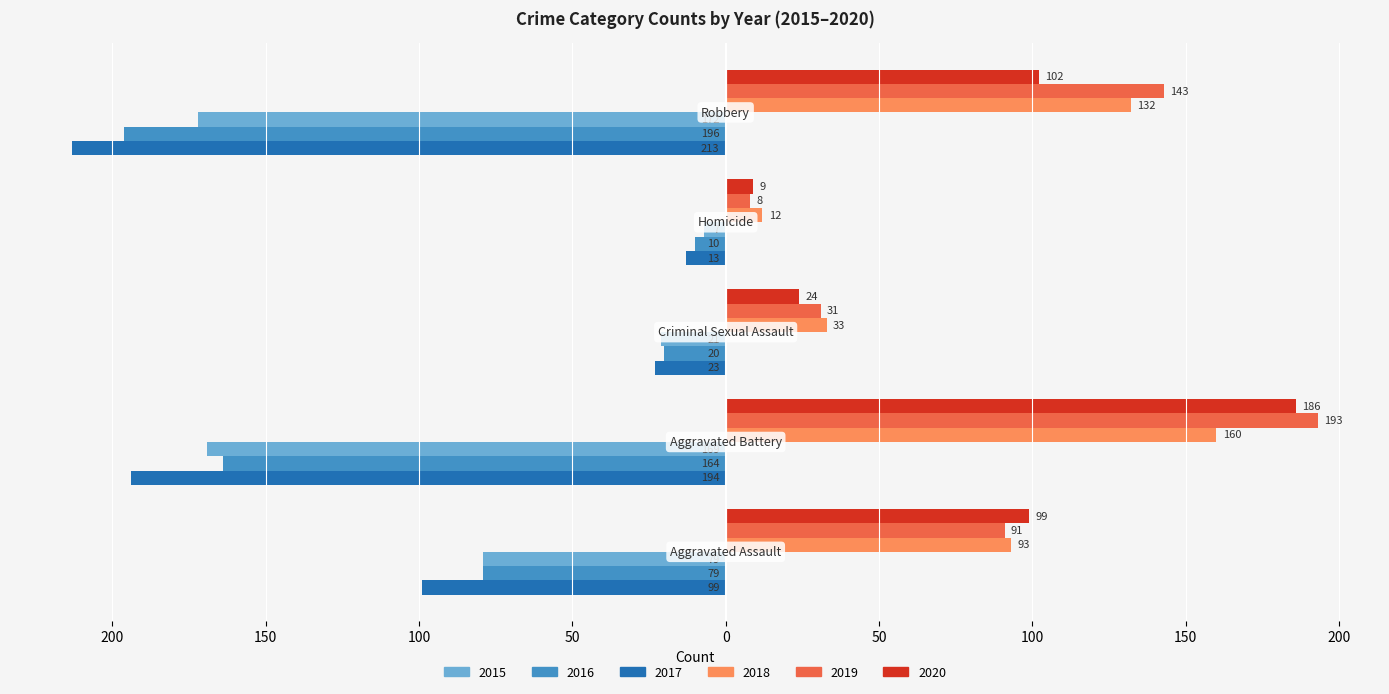

At which label does 2019 first exceed 91?

Aggravated Battery